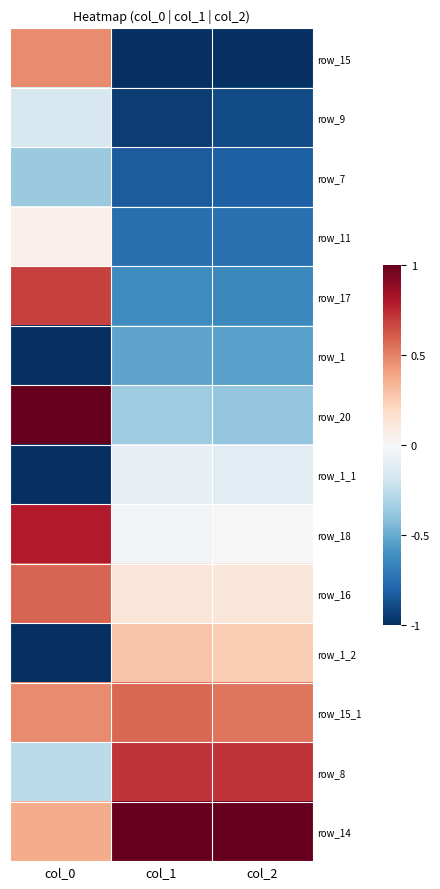

How many series are shown in this chart?

14